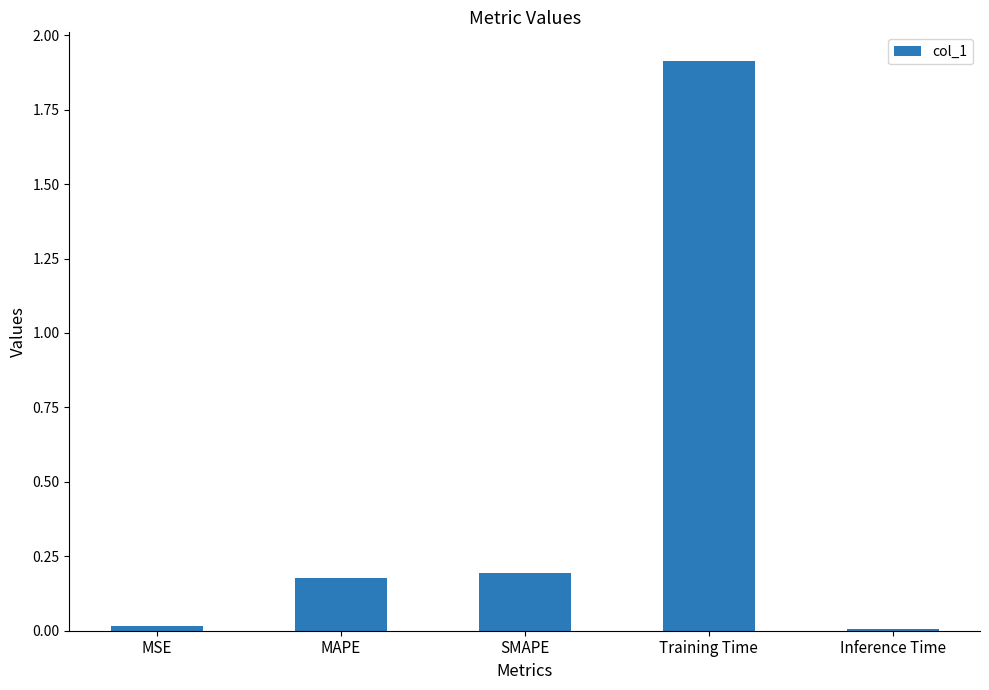

At which category does the chart reach its peak across all series?

Training Time